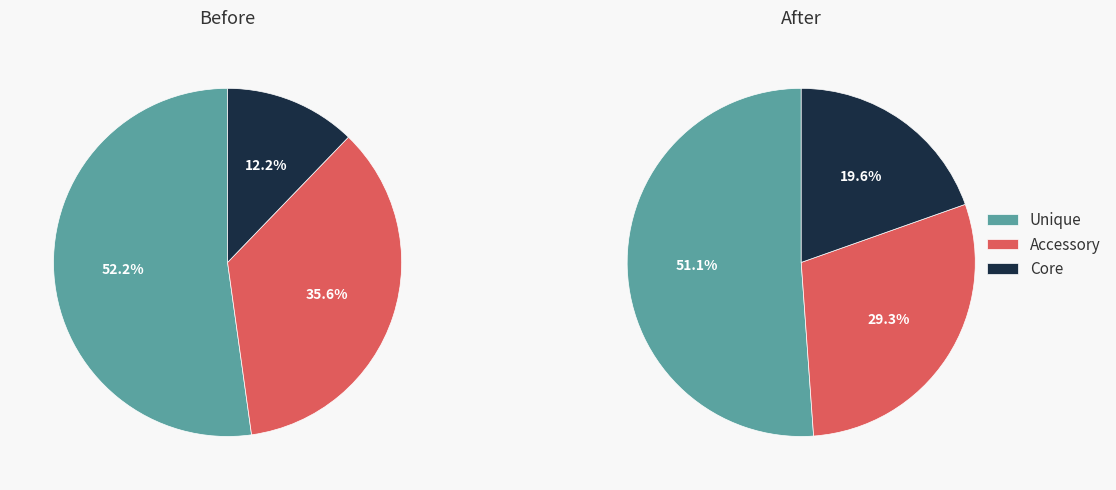

Is 9 the majority of the pie?

No